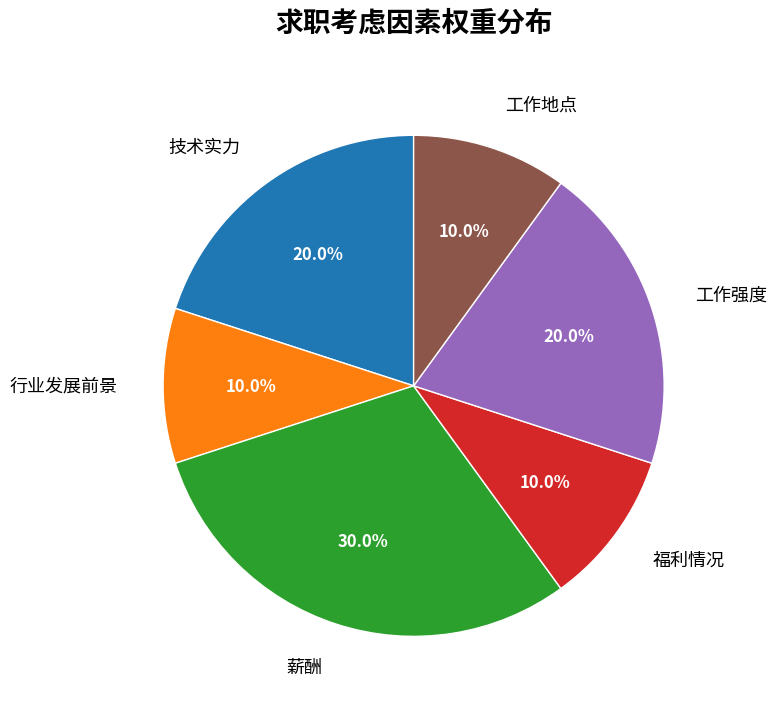

The 福利情况 slice represents 10% of the pie. True or false?

True